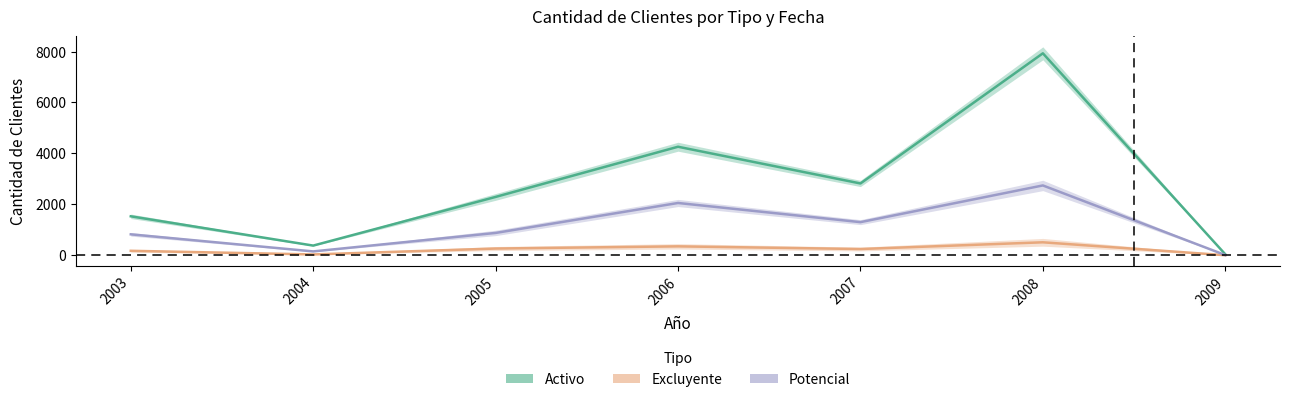

What is the difference between the maximum and minimum values in the Excluyente series?

507